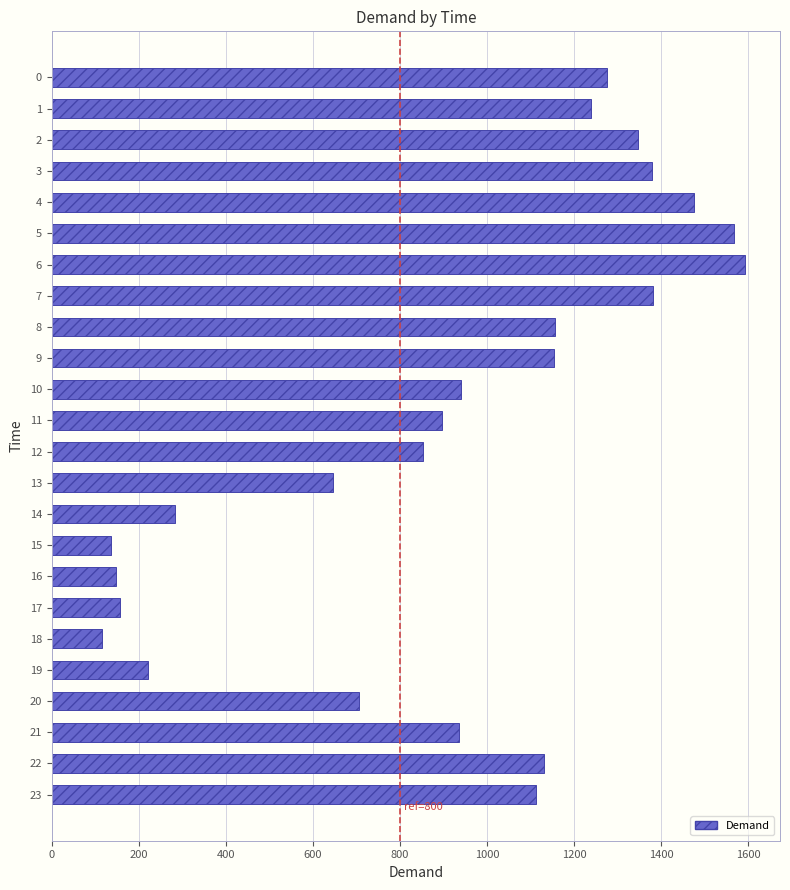

How many data points are less than 1112?

12